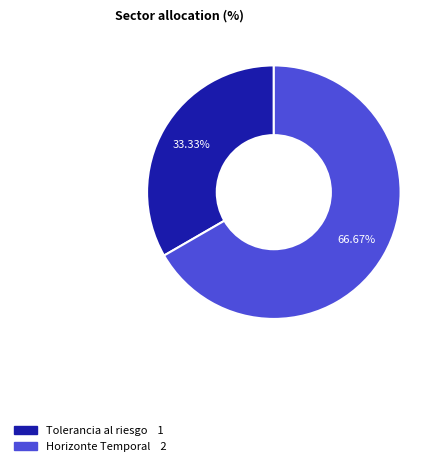

True or false: Tolerancia al riesgo accounts for 21% of the total.

False